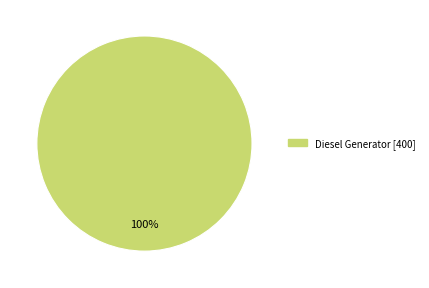

Is there a majority slice in this chart?

Yes